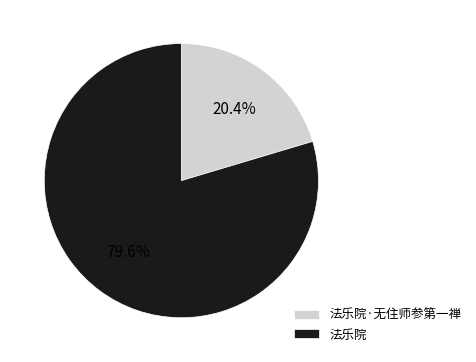

Is the sum of 法乐院·无住师参第一禅 and 法乐院 greater than half?

Yes